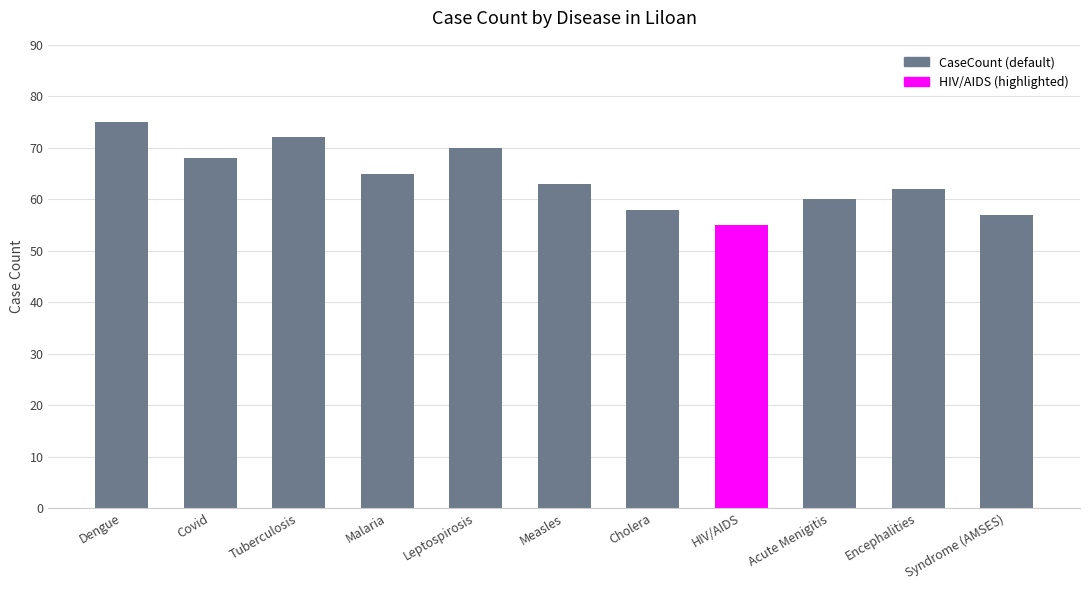

What is the value of the 10th bar from the left?

62